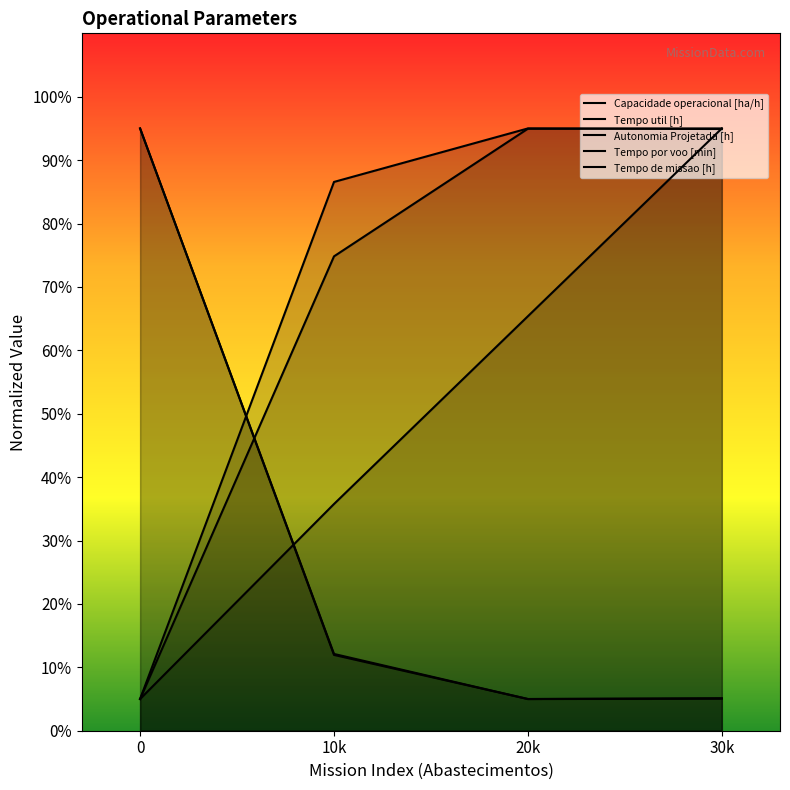

At which category does the chart reach its peak across all series?

20k